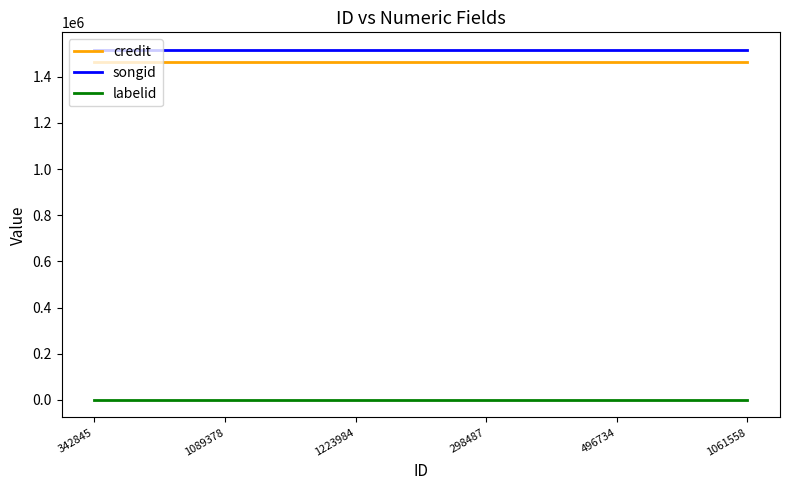

Is the value of songid at 298487 greater than the value of credit at 496734?

Yes